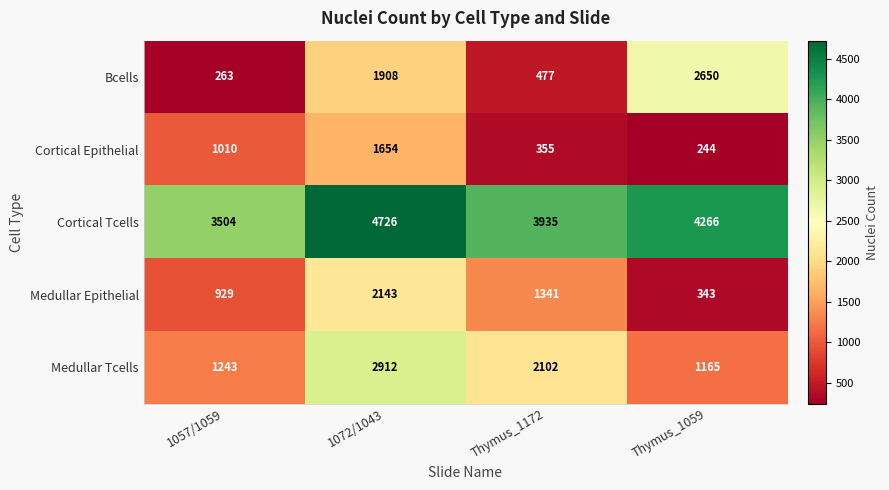

How many data points does each series have?

4